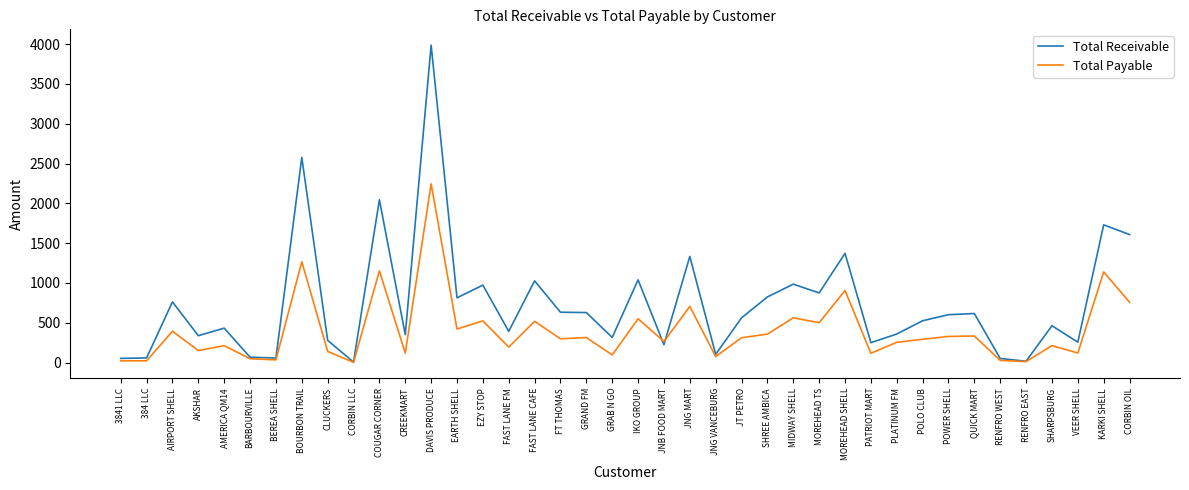

What is the difference between the maximum and minimum values in the Total Payable series?

2242.5